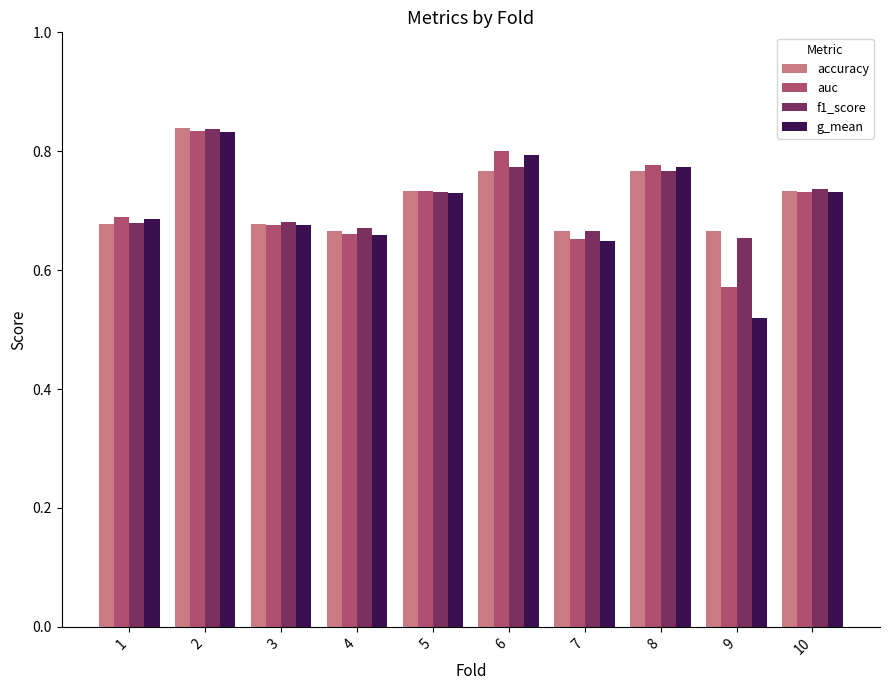

Which category has the lowest value across all series?

9